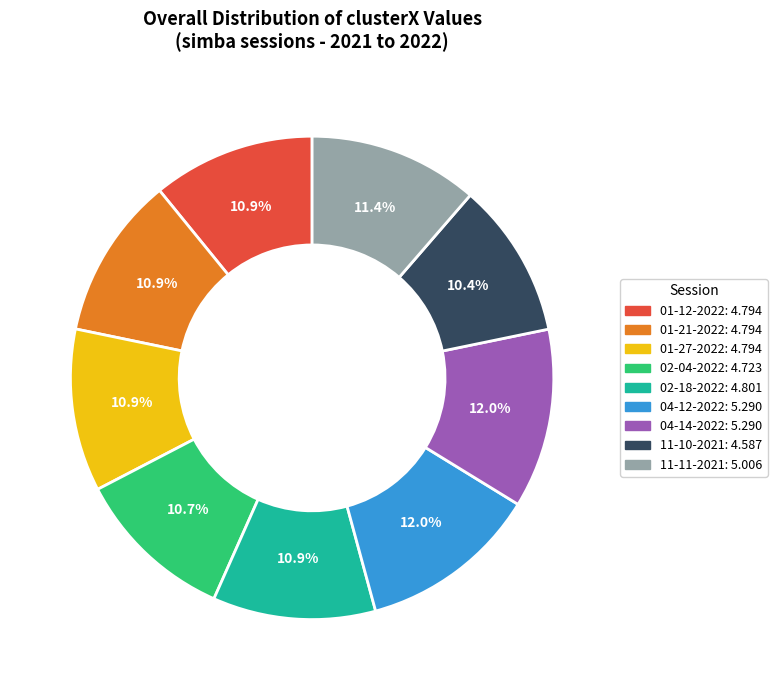

Is there any slice that represents more than half of the pie?

No